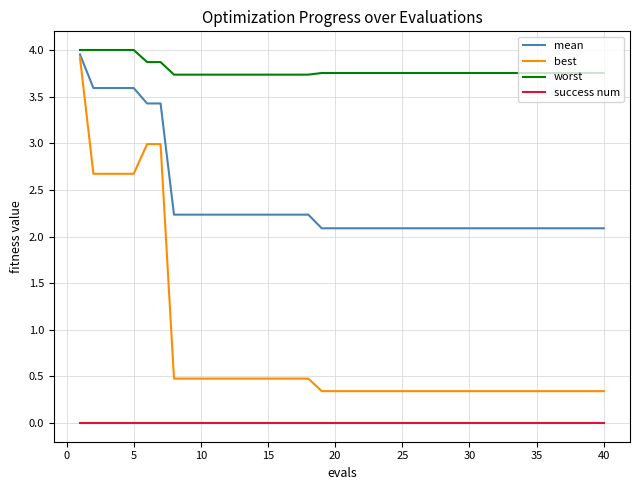

Which series has the largest total across all categories?

worst